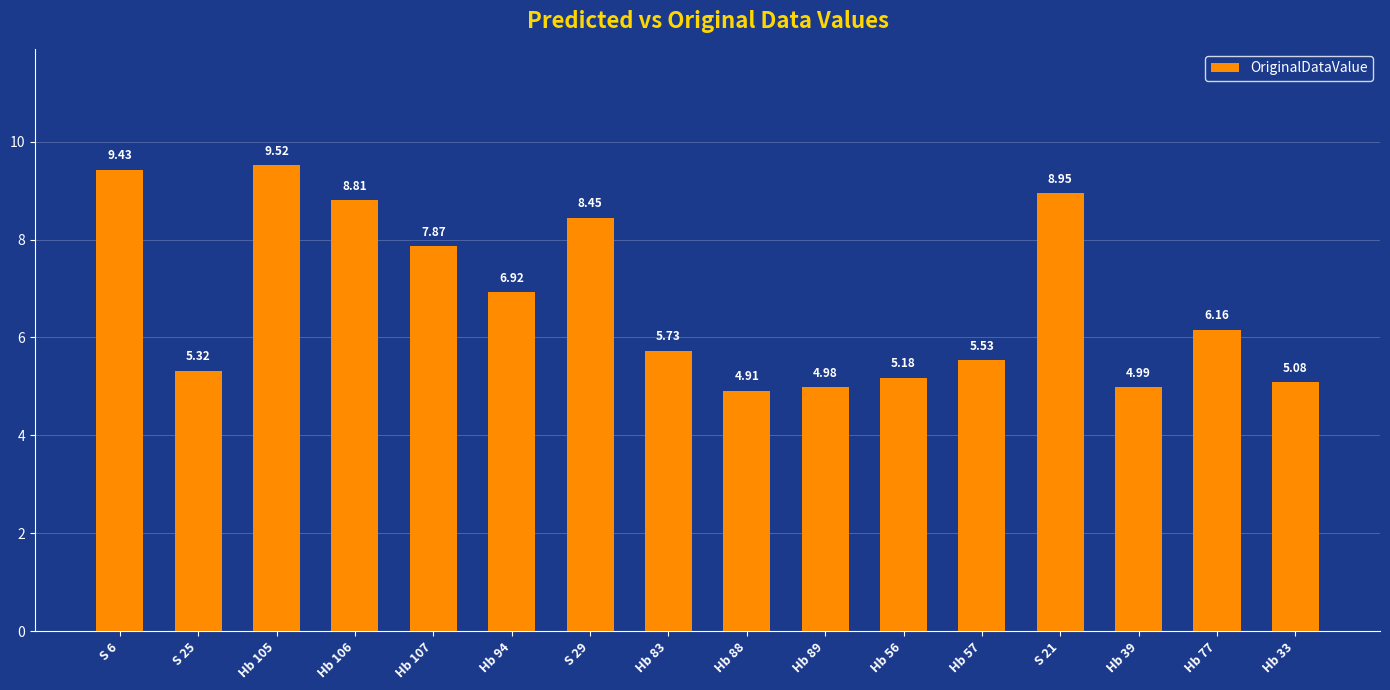

Which label corresponds to the largest value in the chart?

Hb 105